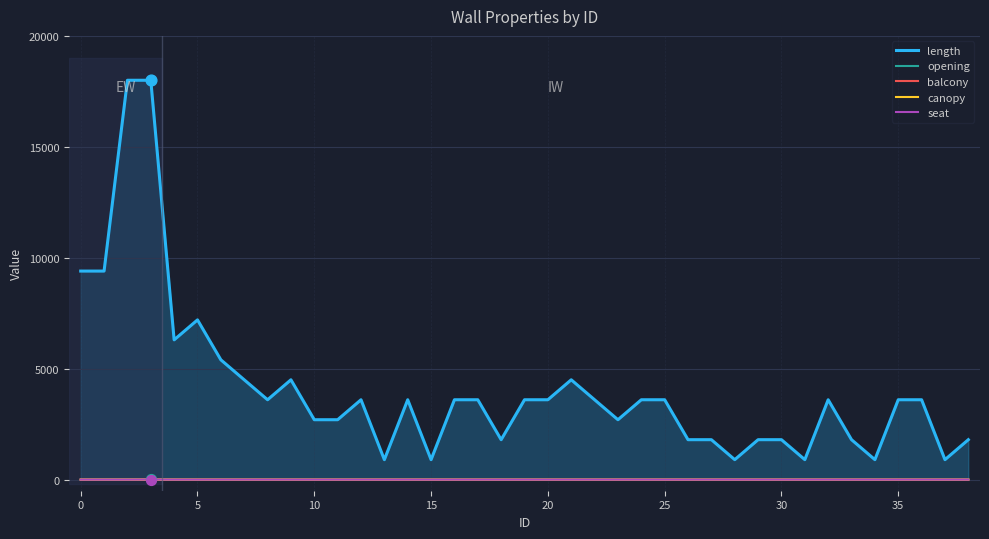

The value of seat at 20 is 0. True or false?

True